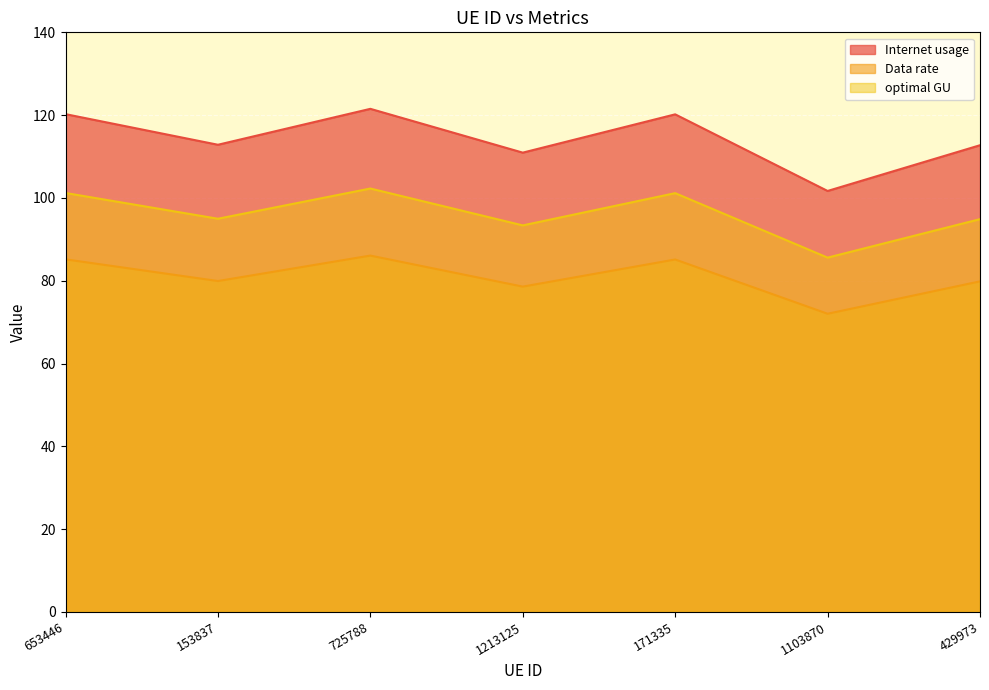

Where is Internet usage nearest to the value 111?

1213125